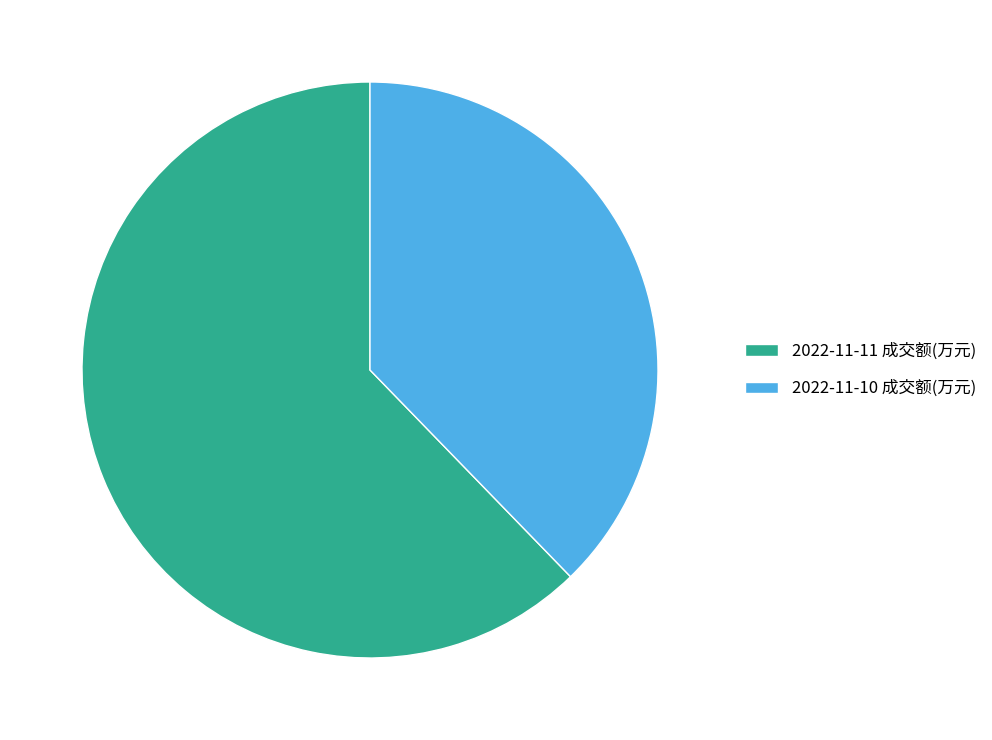

Which slice is the smallest?

2022-11-10 成交额(万元)